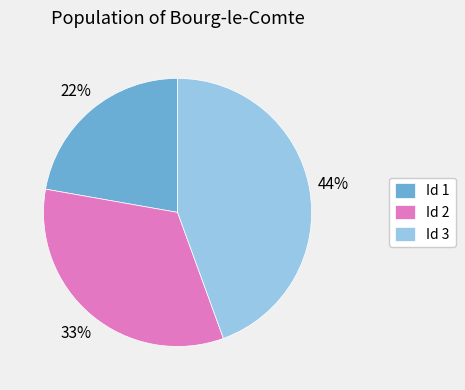

To the nearest percent, what is the average slice percentage?

33%